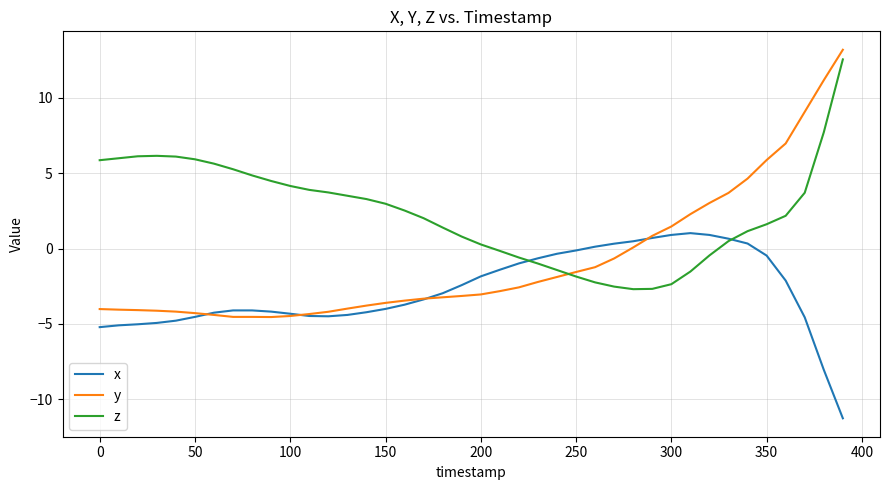

What is the lowest value of the z series?

-2.7